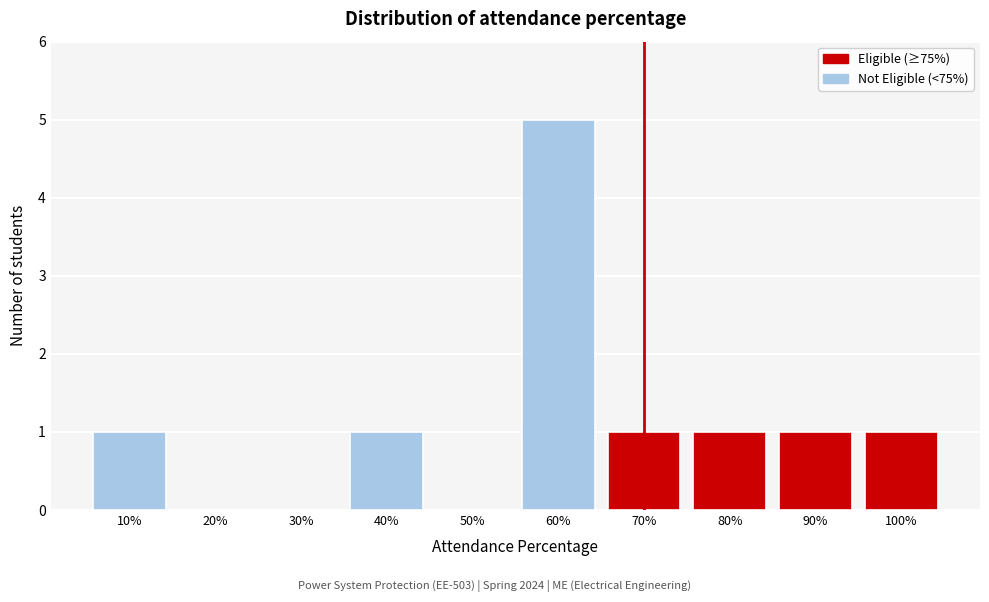

Reading left to right, list all the values displayed in this chart.

10%=1	20%=0	30%=0	40%=1	50%=0	60%=5	70%=1	80%=1	90%=1	100%=1